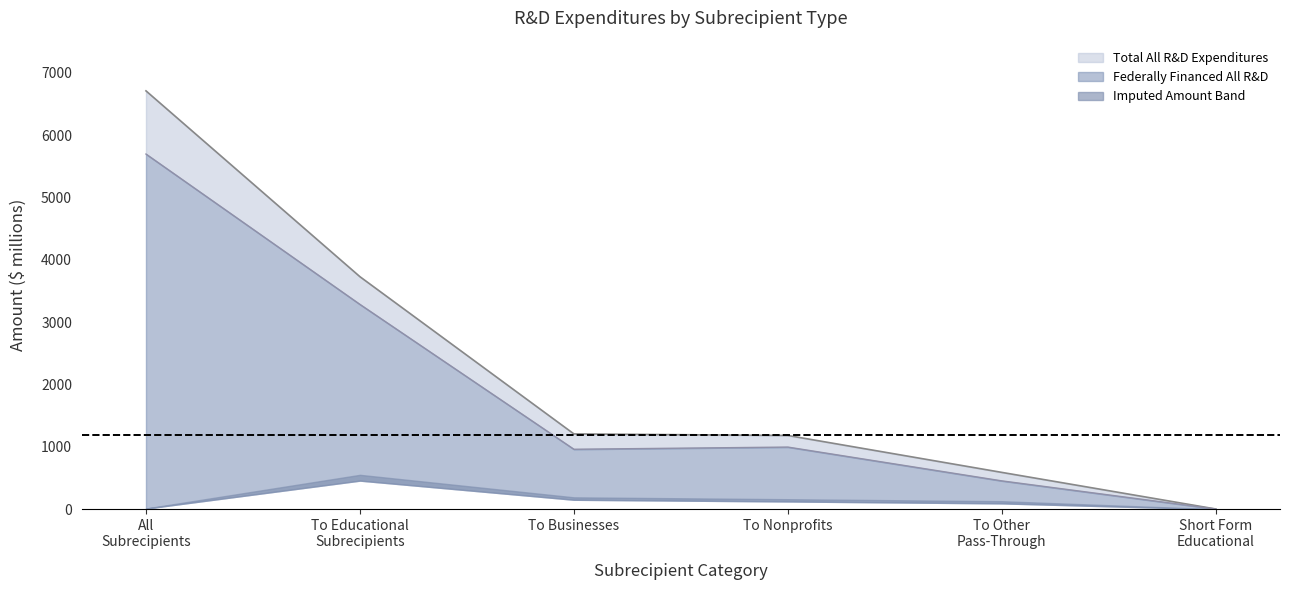

What is the label of the 6th point from the right?

All
Subrecipients